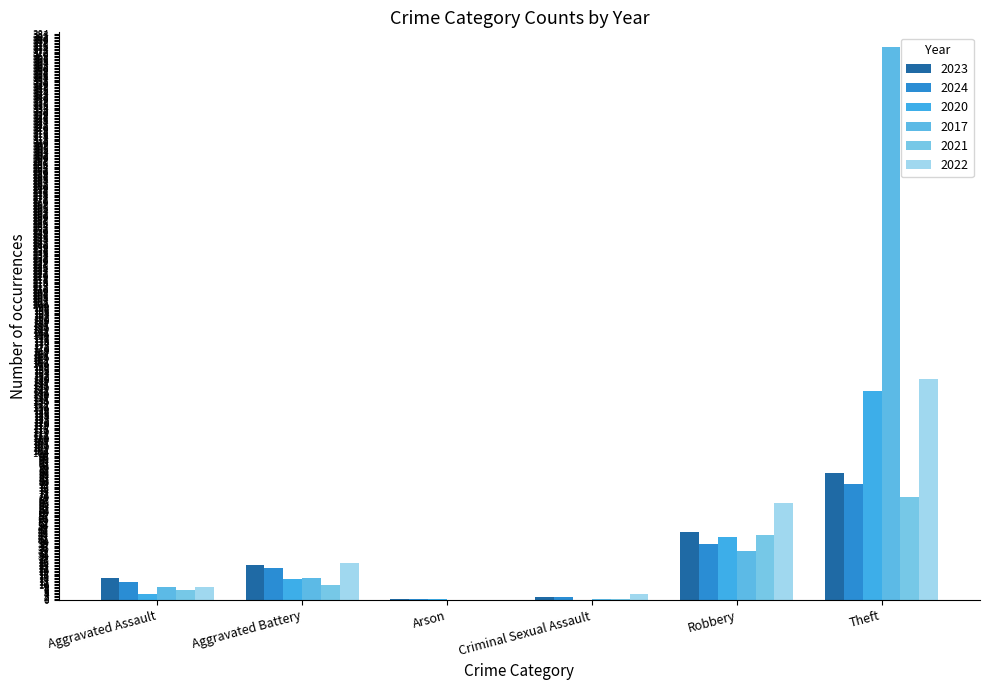

How many data points does each series have?

6